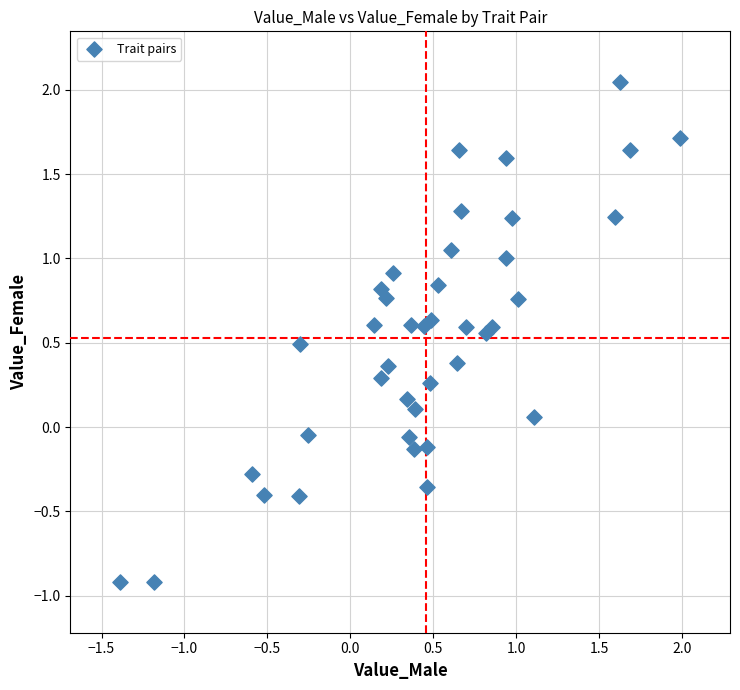

What is the range of Y values (max minus min)?

3.0